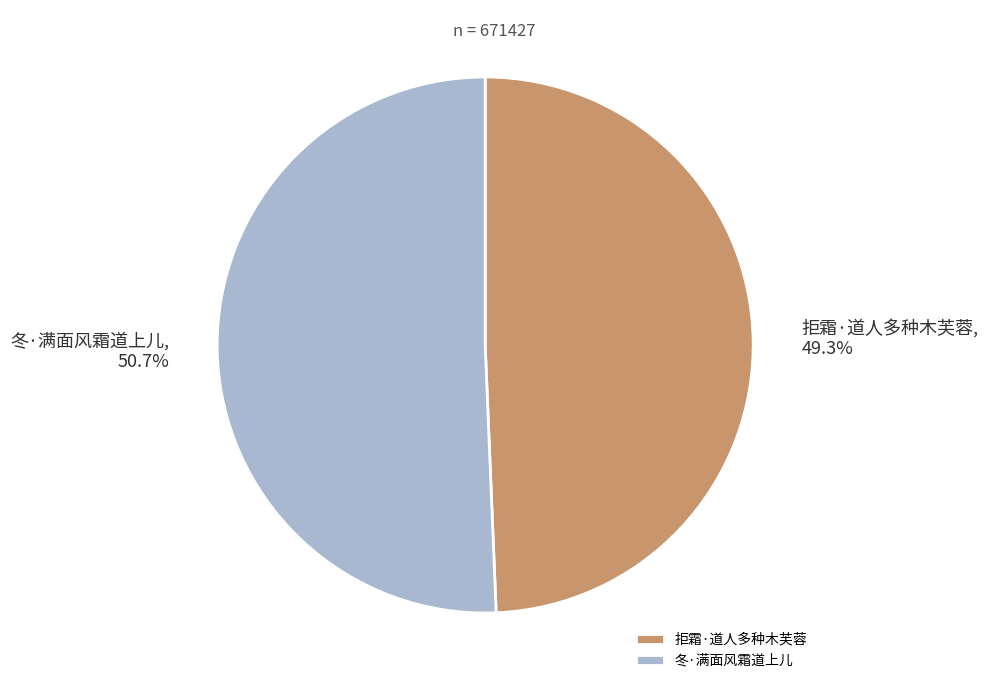

Is it true that 冬·满面风霜道上儿 is 51% of the pie?

True